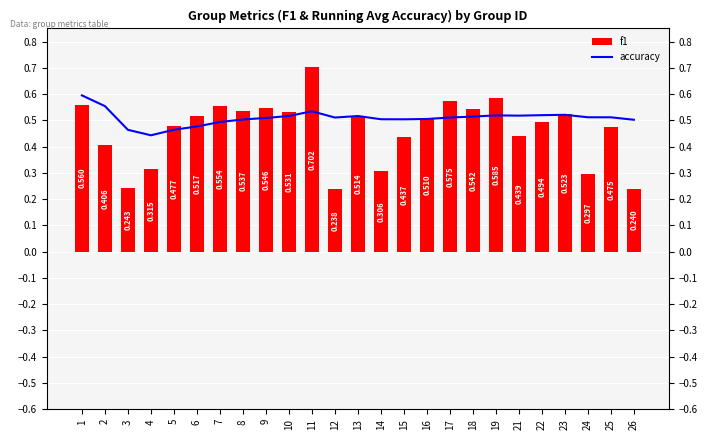

Which label corresponds to the smallest value in the chart?

12